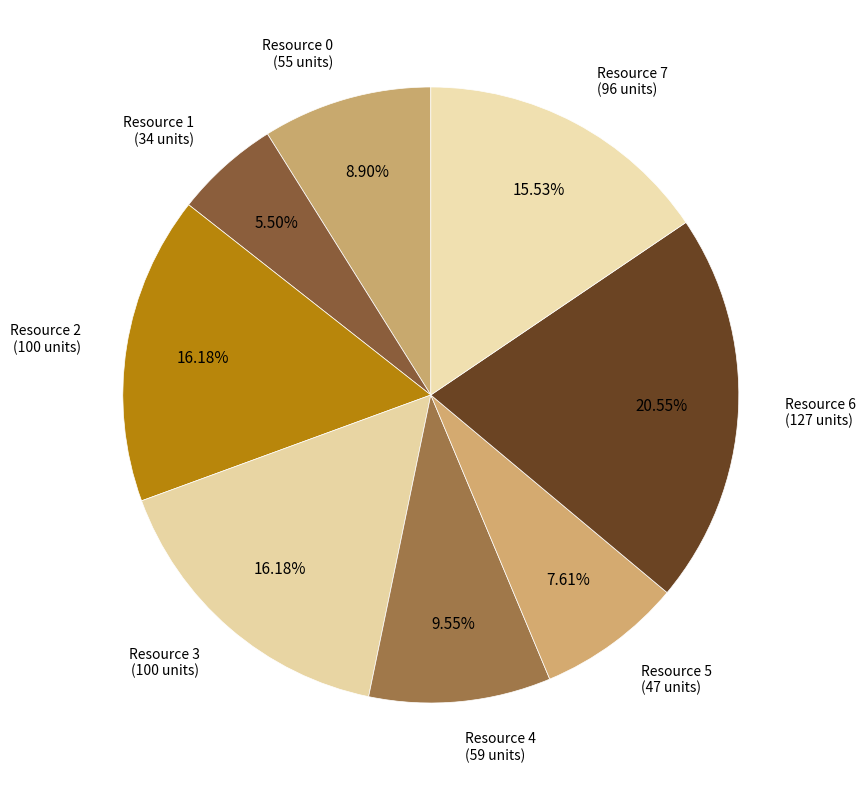

Count the number of slices in the pie.

8